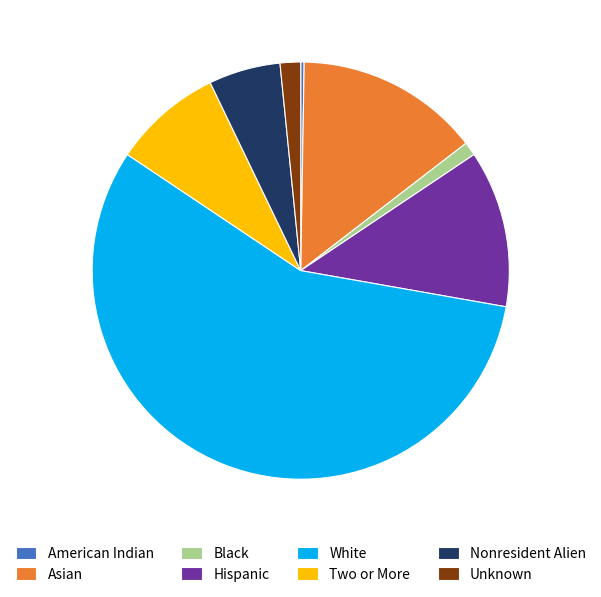

What is the majority slice?

White